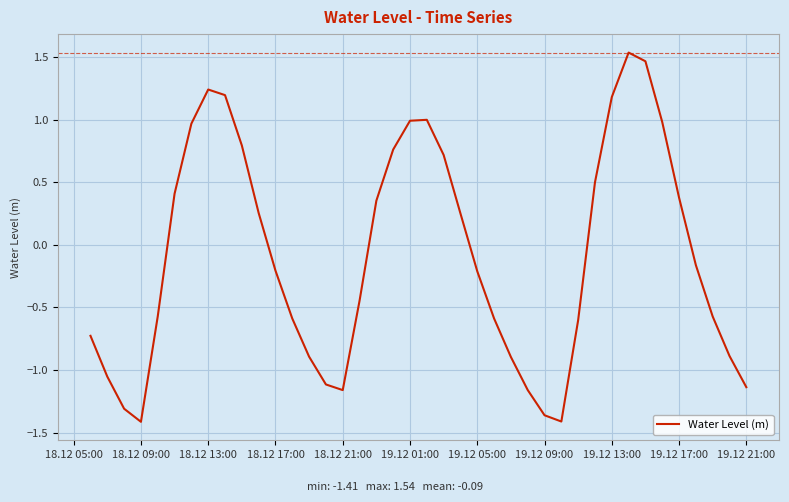

What is the difference between the maximum and minimum values?

3.0